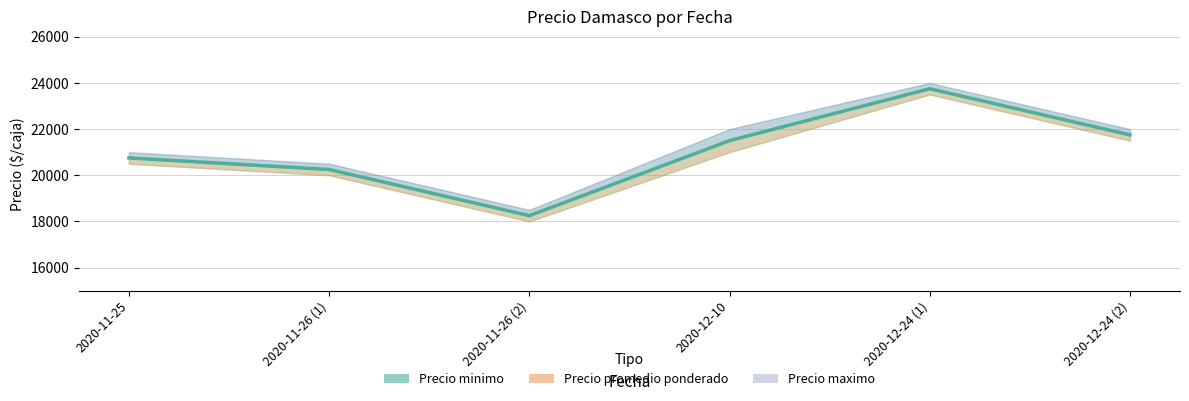

Between 2020-12-24 (2) and 2020-12-24 (1), which is larger?

2020-12-24 (1)